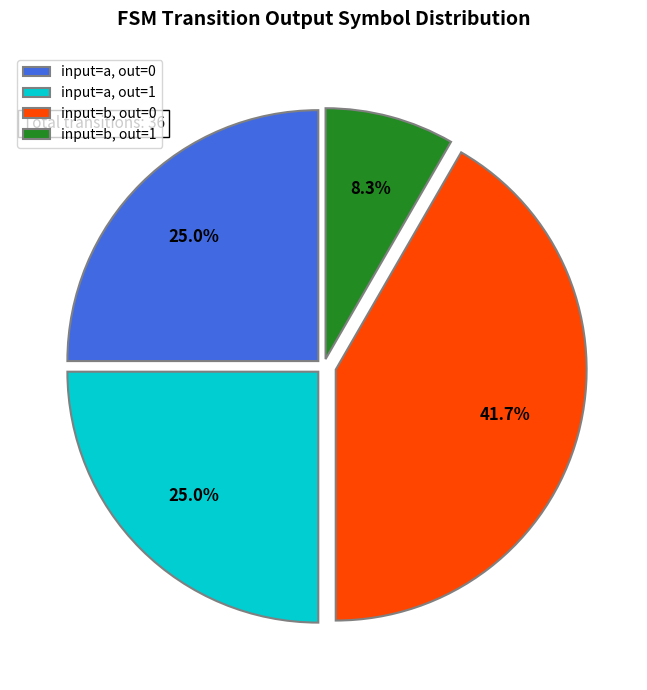

What percentage do input=b, out=0 and input=b, out=1 together represent?

50.0%